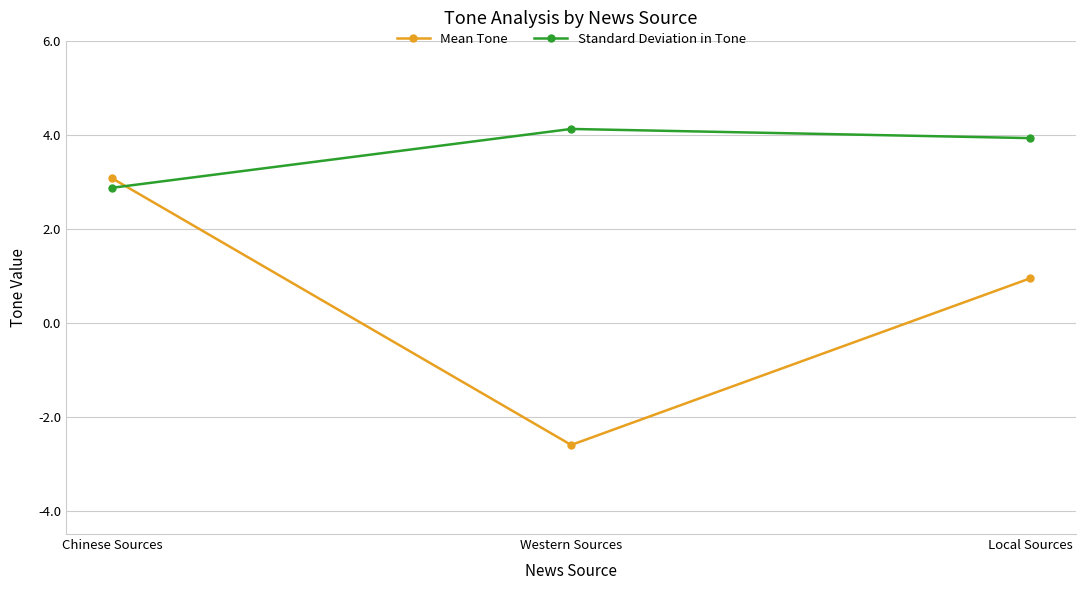

What is the difference between the maximum and second lowest values in the Standard Deviation in Tone series?

0.2